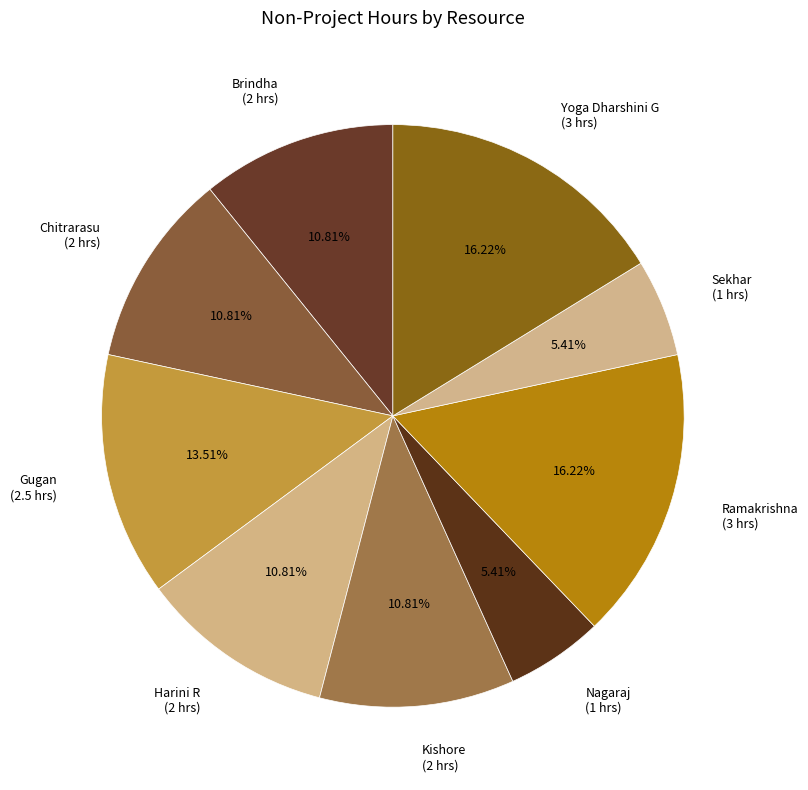

Is the sum of Gugan and Yoga Dharshini G greater than half?

No